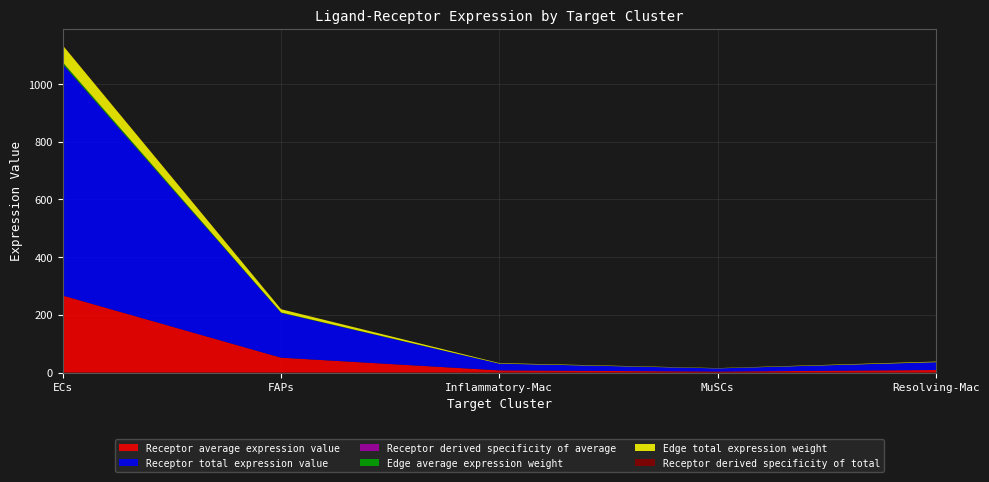

Reading left to right, extract all data points from this chart.

Receptor average expression value: ECs=266.9	FAPs=51.7	Inflammatory-Mac=7.7	MuSCs=3.7	Resolving-Mac=9.0
Receptor total expression value: ECs=800.8	FAPs=155.1	Inflammatory-Mac=23.2	MuSCs=11.0	Resolving-Mac=27.0
Receptor derived specificity of average: ECs=0.8	FAPs=0.2	Inflammatory-Mac=0.0	MuSCs=0.0	Resolving-Mac=0.0
Edge average expression weight: ECs=6.5	FAPs=1.3	Inflammatory-Mac=0.2	MuSCs=0.1	Resolving-Mac=0.2
Edge total expression weight: ECs=58.6	FAPs=11.4	Inflammatory-Mac=1.7	MuSCs=0.8	Resolving-Mac=2.0
Receptor derived specificity of total: ECs=0.8	FAPs=0.2	Inflammatory-Mac=0.0	MuSCs=0.0	Resolving-Mac=0.0